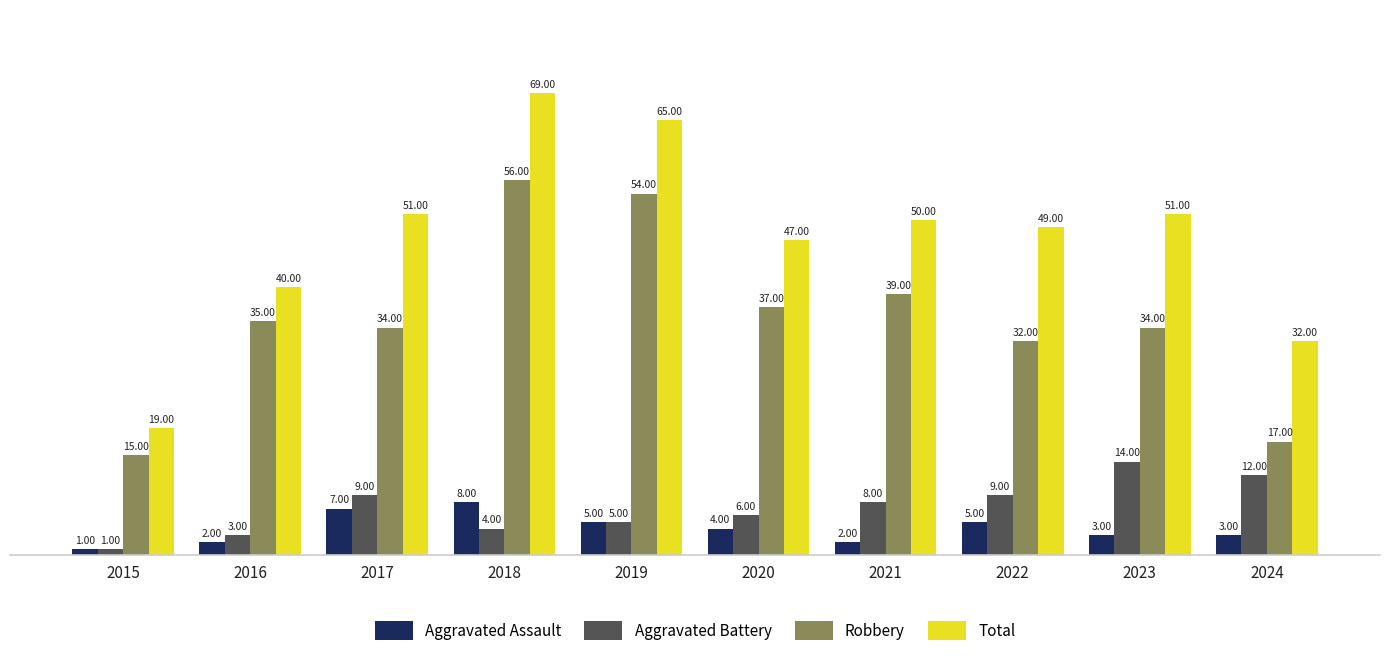

How many groups of bars are there?

10